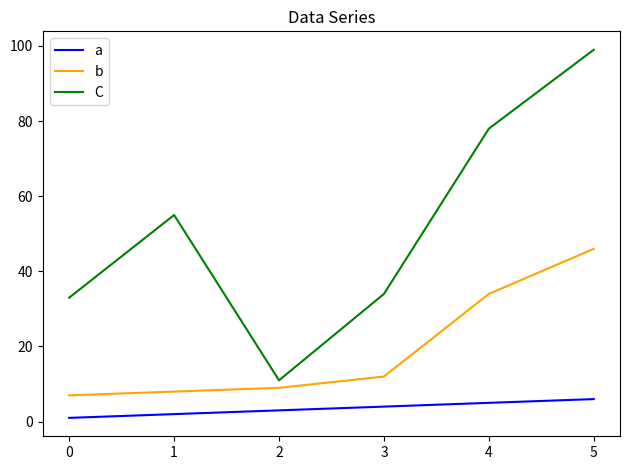

At how many categories does at least one series exceed 6?

6